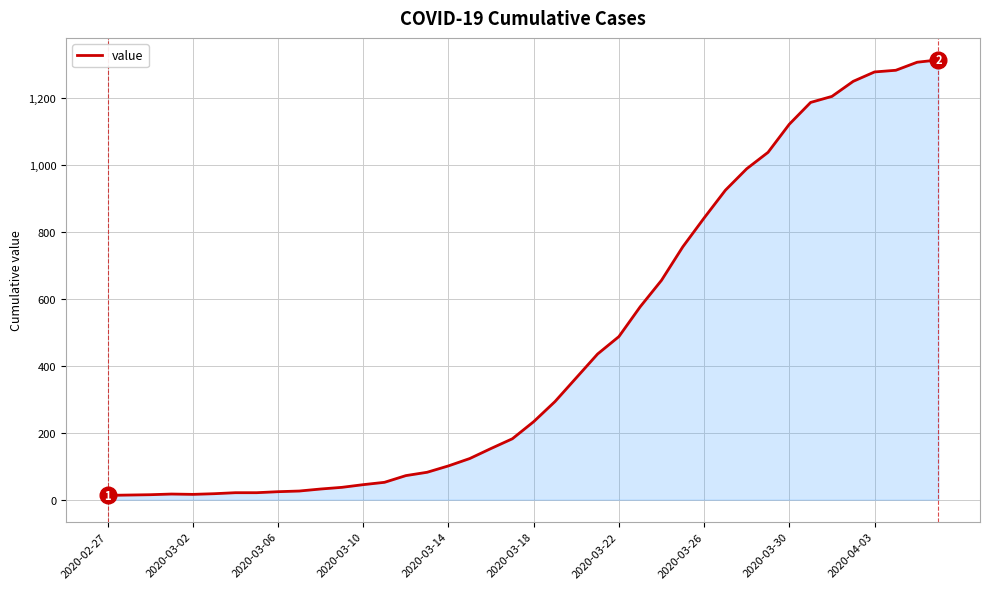

What is the difference between the maximum and minimum values?

1300